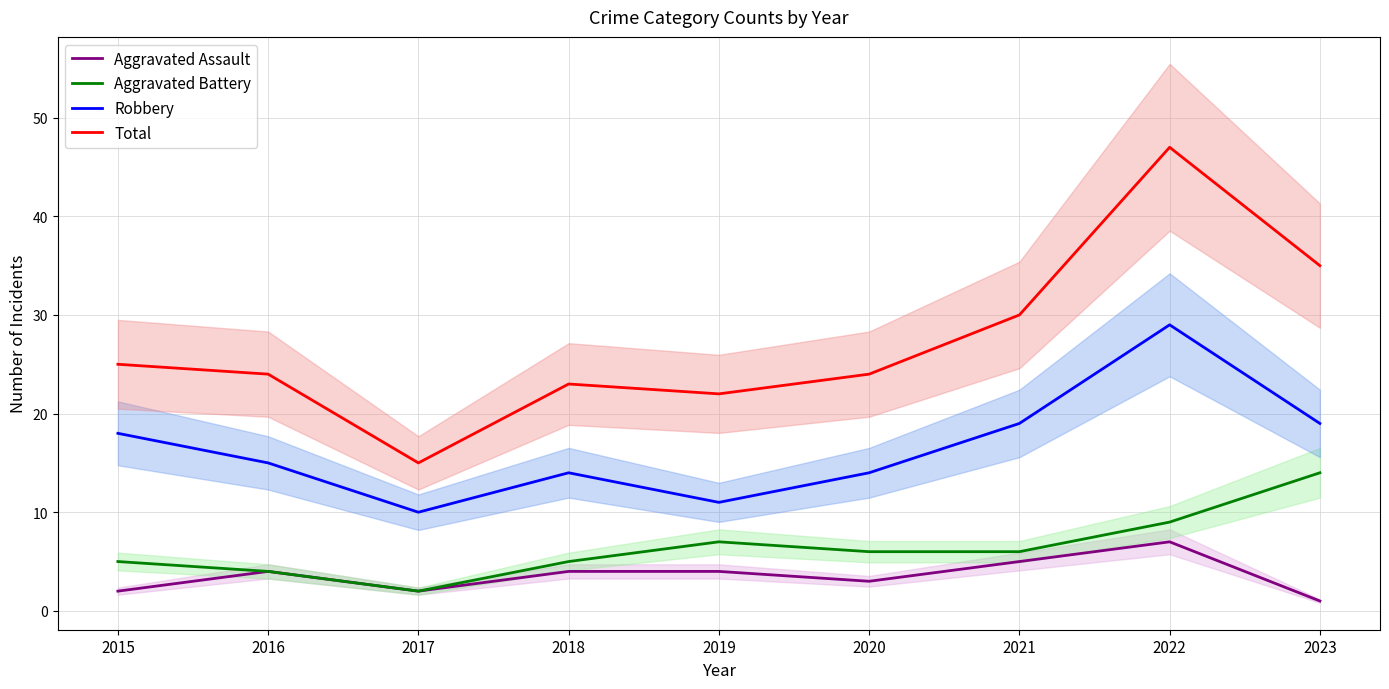

The Robbery series shows 4 at 2020. True or false?

False